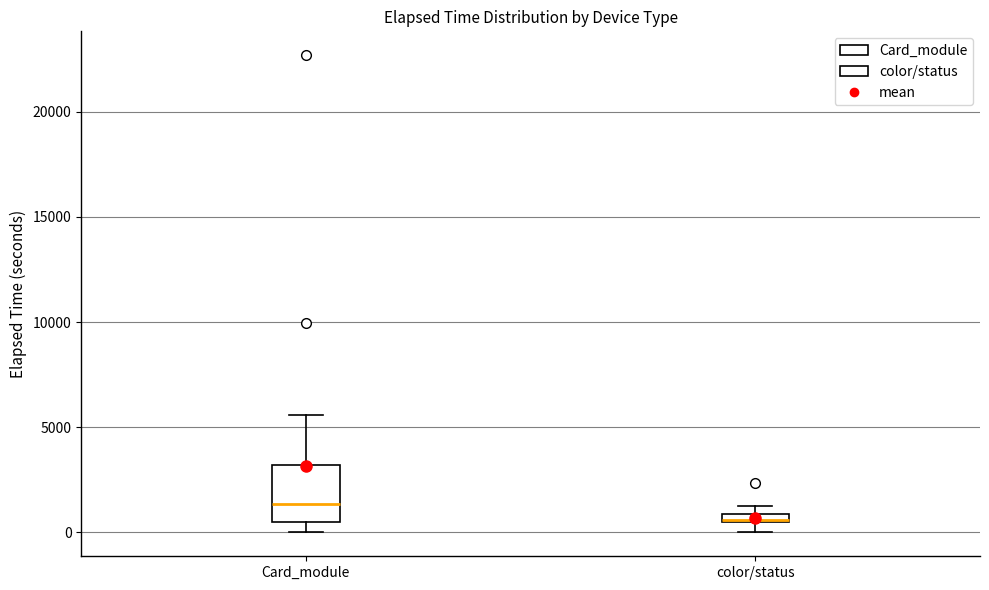

Which box has the lowest median line?

color/status